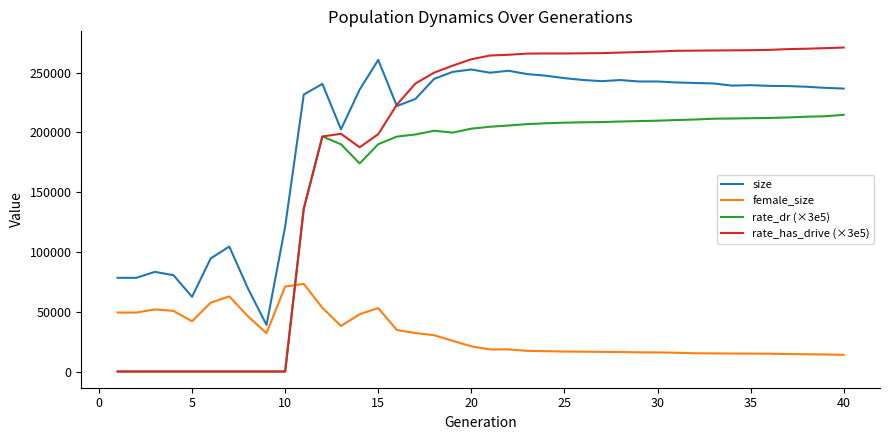

What is the greatest value displayed?

271063.2